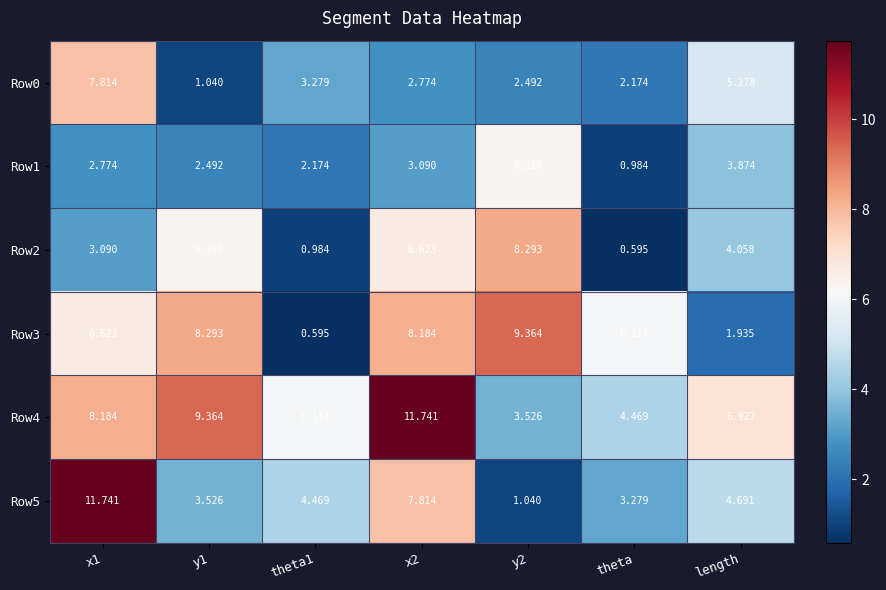

Is the value of Row4 at theta greater than the value of Row2 at theta1?

Yes